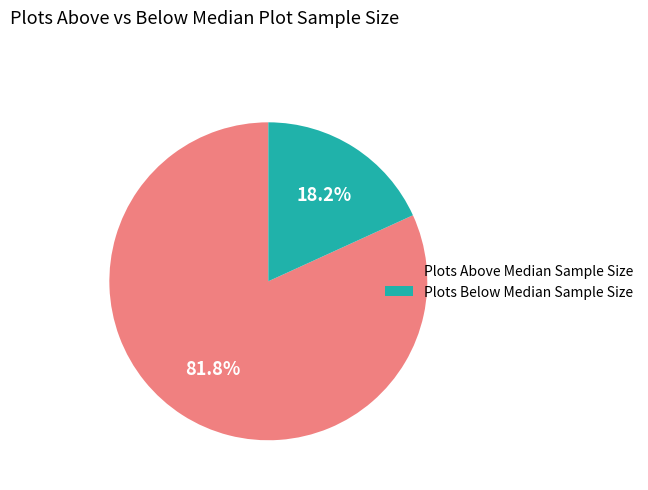

Count the number of slices in the pie.

2